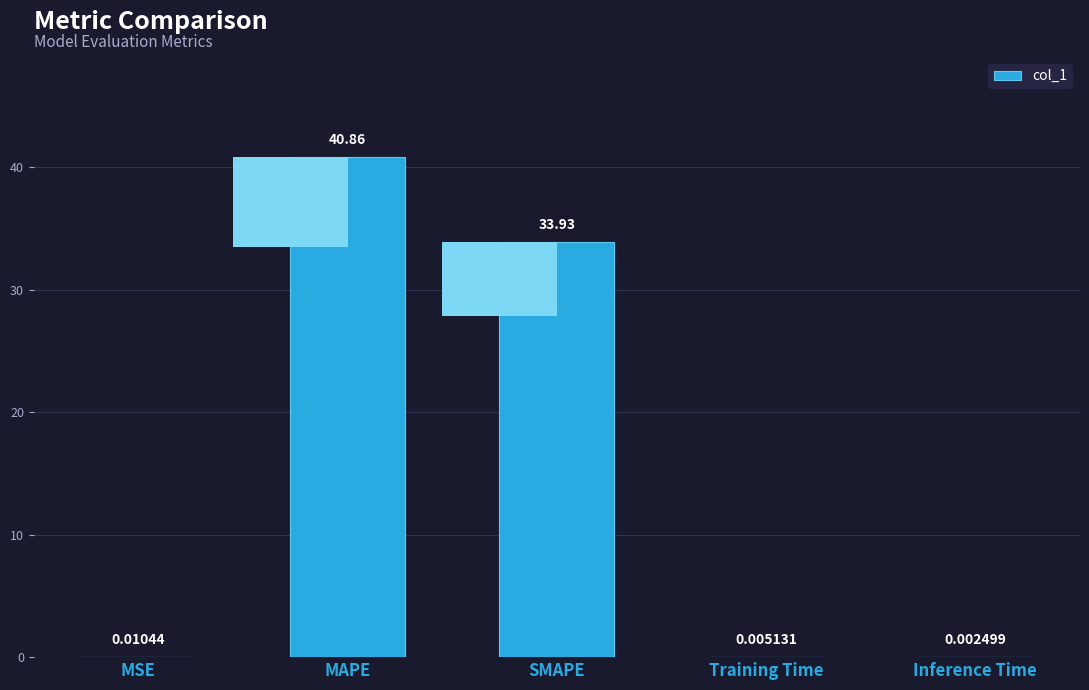

Reading right to left, what are all the values shown in this chart?

Inference Time=0.0	Training Time=0.0	SMAPE=33.9	MAPE=40.9	MSE=0.0